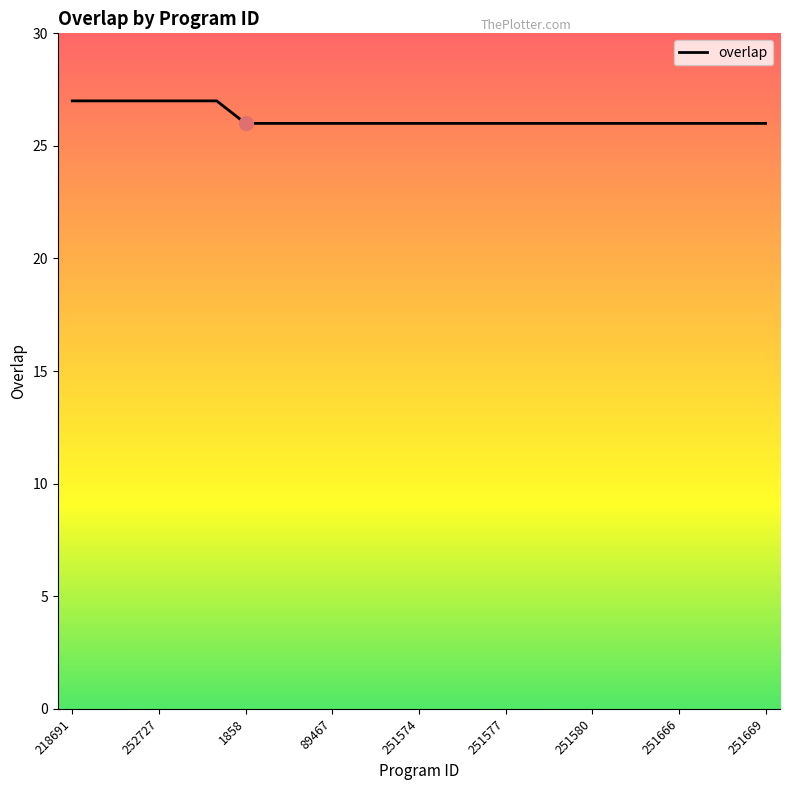

What is the greatest value displayed?

27